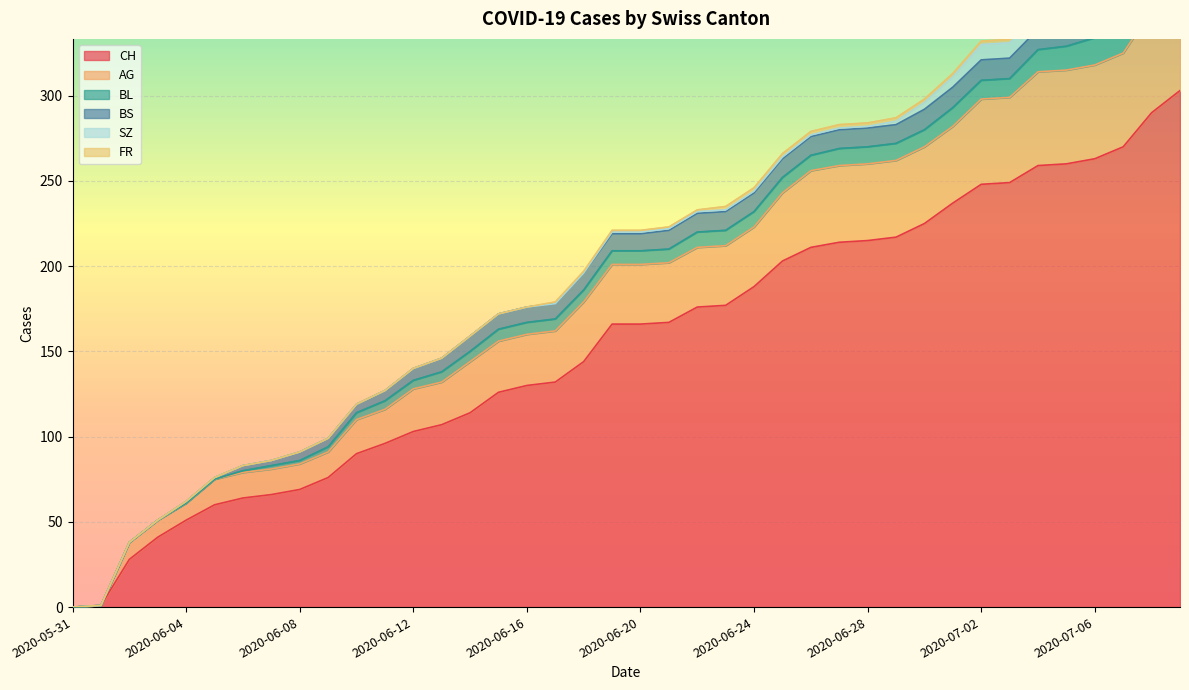

Is it true that BL equals 5 at 2020-06-19?

False